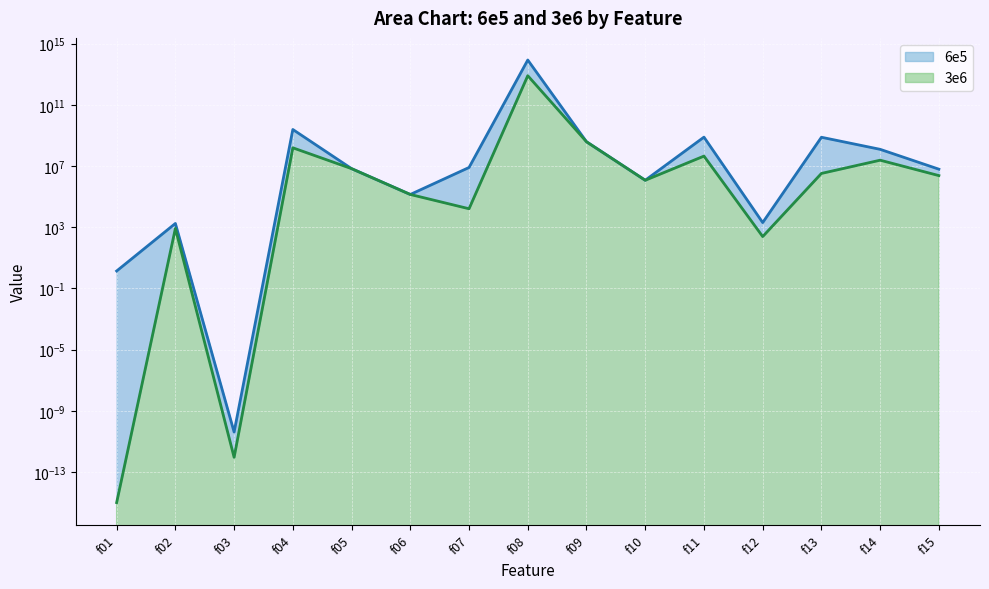

Reading right to left, list all the values displayed in this chart.

6e5: f15=6250000.0	f14=124000000.0	f13=764000000.0	f12=2020.0	f11=779000000.0	f10=1180000.0	f09=389000000.0	f08=85600000000000.0	f07=8070000.0	f06=139000.0	f05=6790000.0	f04=2460000000.0	f03=0.0	f02=1770.0	f01=1.4
3e6: f15=2380000.0	f14=24200000.0	f13=3300000.0	f12=246.0	f11=44800000.0	f10=1180000.0	f09=387000000.0	f08=8080000000000.0	f07=16200.0	f06=139000.0	f05=6790000.0	f04=156000000.0	f03=0.0	f02=836.0	f01=0.0